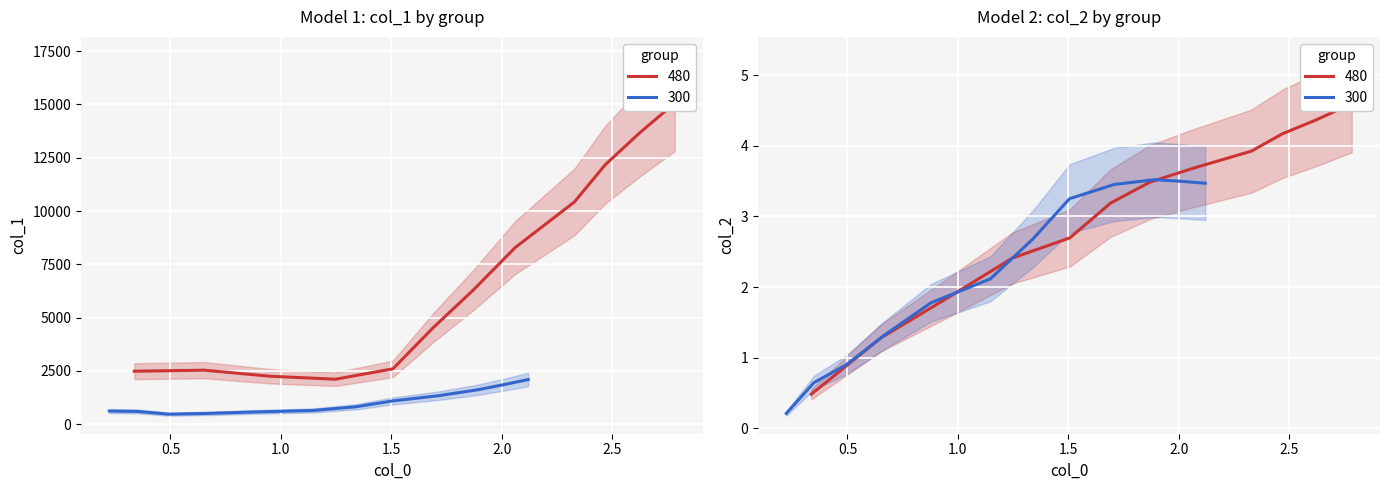

True or false: col_1 (group 300) and col_1 (group 480) cross at least once.

False